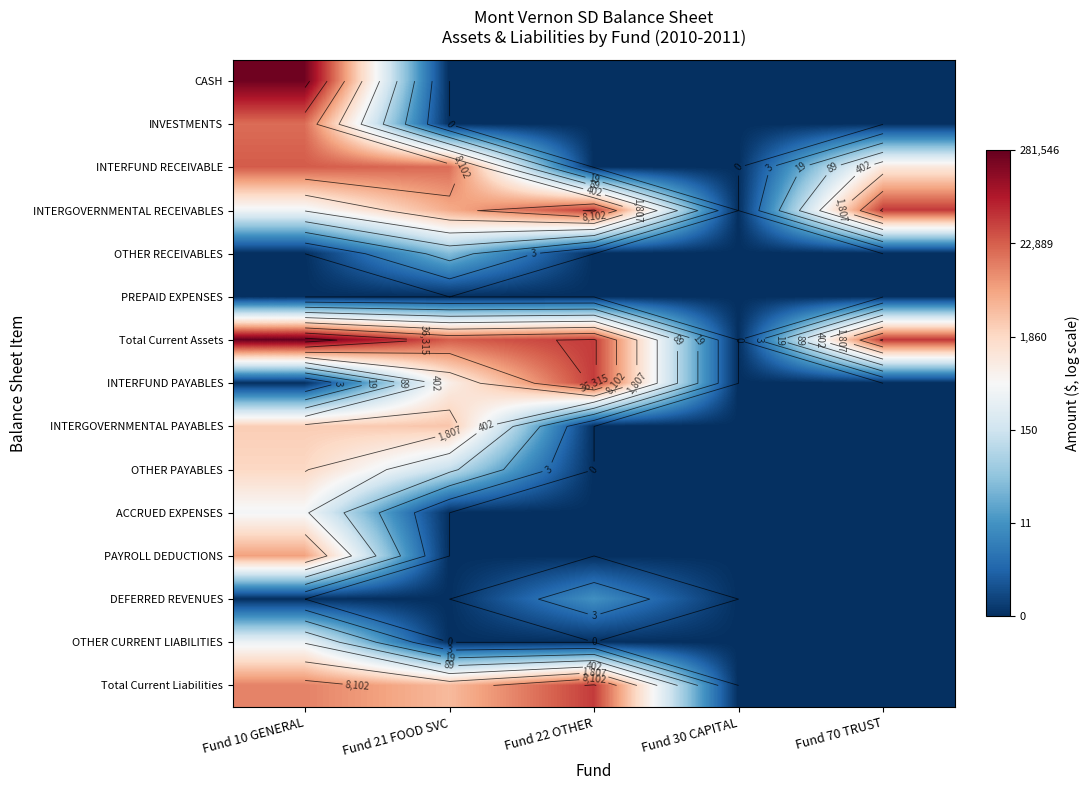

Rank the categories by INTERGOVERNMENTAL RECEIVABLES value from lowest to highest.

Fund 30 CAPITAL, Fund 10 GENERAL, Fund 21 FOOD SVC, Fund 22 OTHER, Fund 70 TRUST